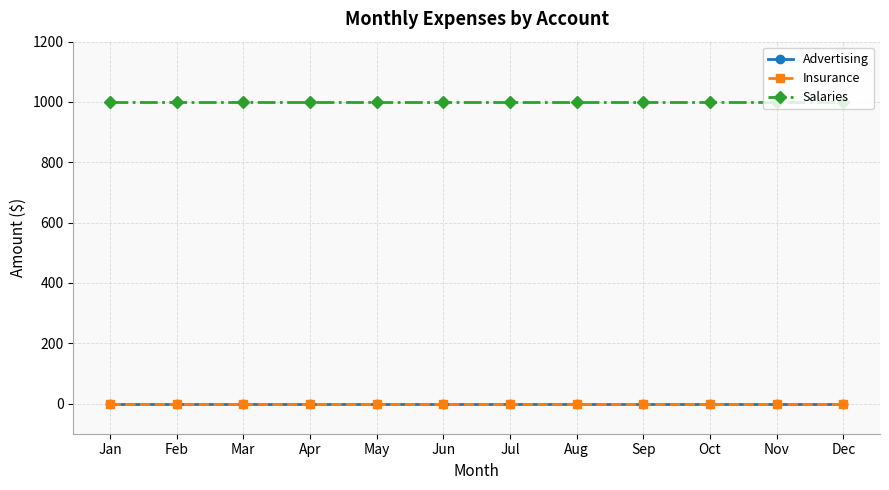

At how many categories does at least one series exceed 878?

12